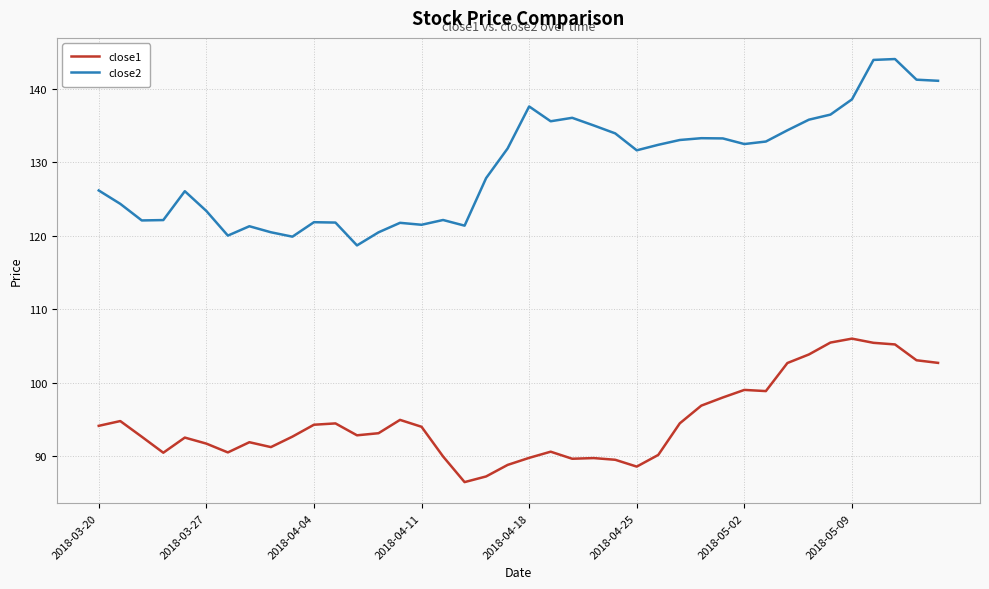

True or false: close2 and close1 intersect in this chart.

False